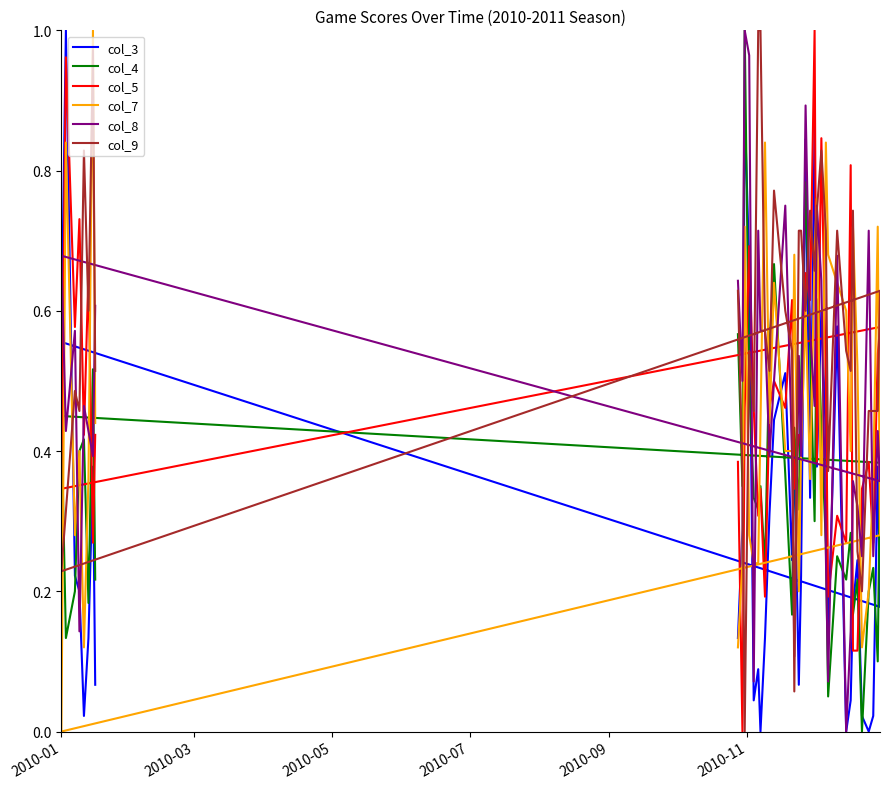

Reading left to right, list all the values displayed in this chart.

col_3: 0.1	0.3	0.9	0.7	0.0	0.1	0.0	0.1	0.3	0.4	0.5	0.2	0.4	0.1	0.2	0.8	0.3	0.9	0.4	0.6	0.4	0.1	0.6	0.0	0.0	0.2	0.2	0.0	0.0	0.0	0.4	0.2	0.6	1.0	0.2	0.2	0.0	0.1	0.4	0.1
col_4: 0.6	0.3	1.0	0.5	0.3	0.3	0.3	0.2	0.6	0.7	0.4	0.2	0.4	0.3	0.5	0.8	0.6	0.3	0.6	0.4	0.3	0.1	0.2	0.2	0.3	0.2	0.2	0.0	0.2	0.2	0.1	0.4	0.5	0.1	0.2	0.4	0.4	0.2	0.5	0.2
col_5: 0.4	0.0	0.5	0.7	0.5	0.3	0.3	0.2	0.5	0.5	0.5	0.6	0.3	0.4	0.4	0.7	0.6	1.0	0.4	0.8	0.5	0.2	0.3	0.3	0.8	0.1	0.1	0.3	0.4	0.3	0.5	0.6	0.3	1.0	0.6	0.7	0.4	0.7	0.3	0.4
col_7: 0.1	0.2	0.7	0.3	0.2	0.2	0.4	0.8	0.4	0.6	0.4	0.4	0.7	0.2	0.4	0.6	0.4	0.7	0.8	0.3	0.8	0.7	0.6	0.6	0.4	0.7	0.5	0.1	0.2	0.4	0.7	0.3	0.0	0.8	0.3	0.4	0.1	0.4	1.0	0.4
col_8: 0.6	0.5	1.0	1.0	0.1	0.7	0.6	0.6	0.4	0.5	0.8	0.4	0.1	0.5	0.4	0.9	0.6	0.5	0.8	0.6	0.2	0.1	0.7	0.0	0.1	0.4	0.3	0.2	0.7	0.2	0.4	0.4	0.7	0.4	0.6	0.1	0.5	0.4	0.4	0.6
col_9: 0.6	0.4	0.0	0.5	0.5	1.0	1.0	0.6	0.5	0.8	0.6	0.5	0.1	0.7	0.7	0.6	0.7	0.7	0.7	0.8	0.7	0.4	0.7	0.5	0.5	0.7	0.3	0.2	0.5	0.5	0.5	0.6	0.2	0.3	0.5	0.5	0.8	0.6	1.0	0.5